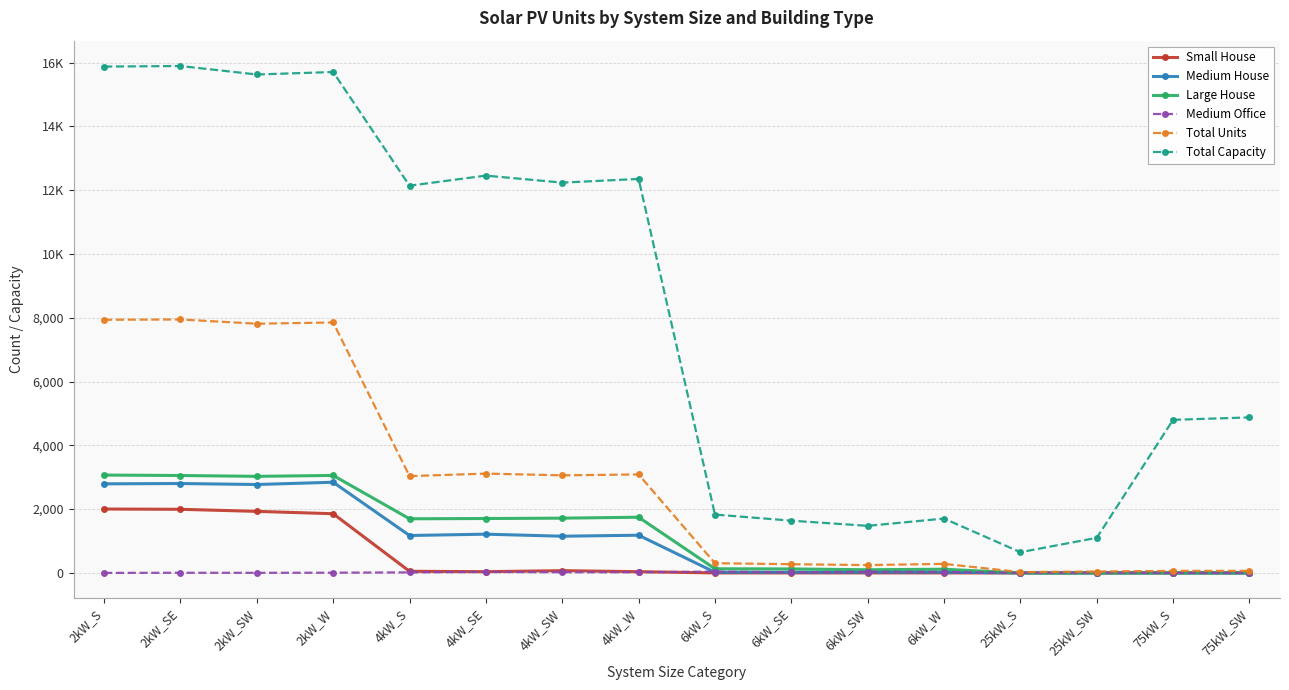

What are all the series names shown in the legend?

Small House, Medium House, Large House, Medium Office, Total Units, Total Capacity